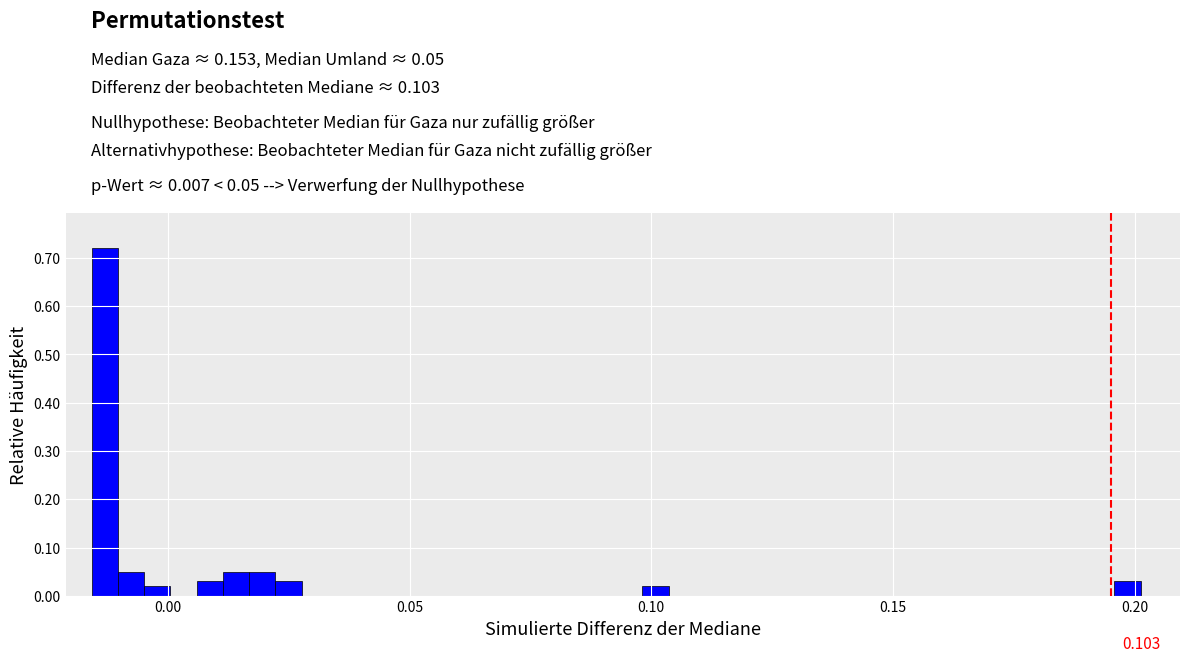

Around what value on the x-axis is the tallest bar? Give the approximate position of its centre, as read against the axis.

-0.015